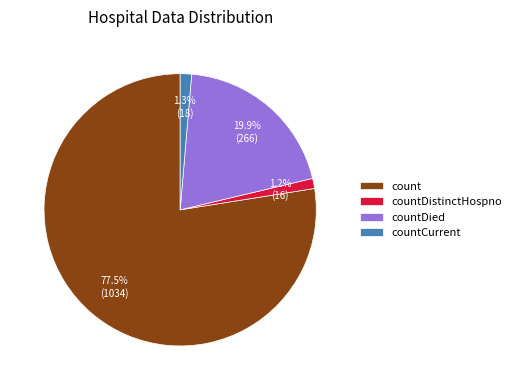

Do countDied and count together represent more than half of the pie?

Yes